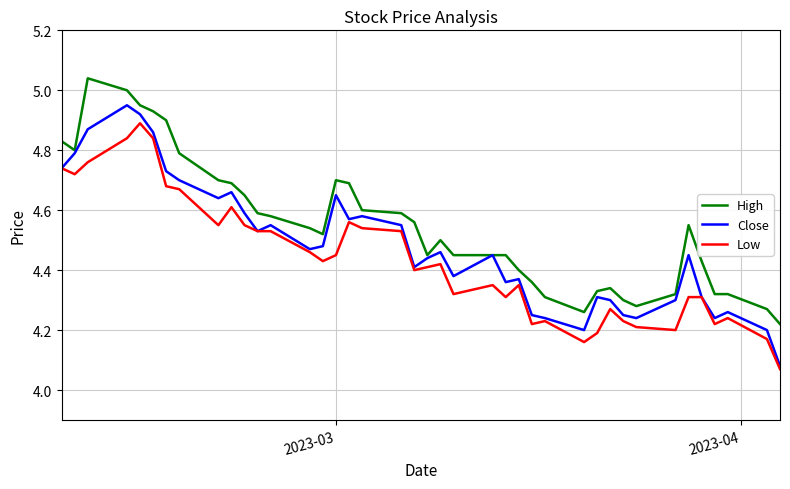

List the series in order of their overall mean, highest first.

High, Close, Low